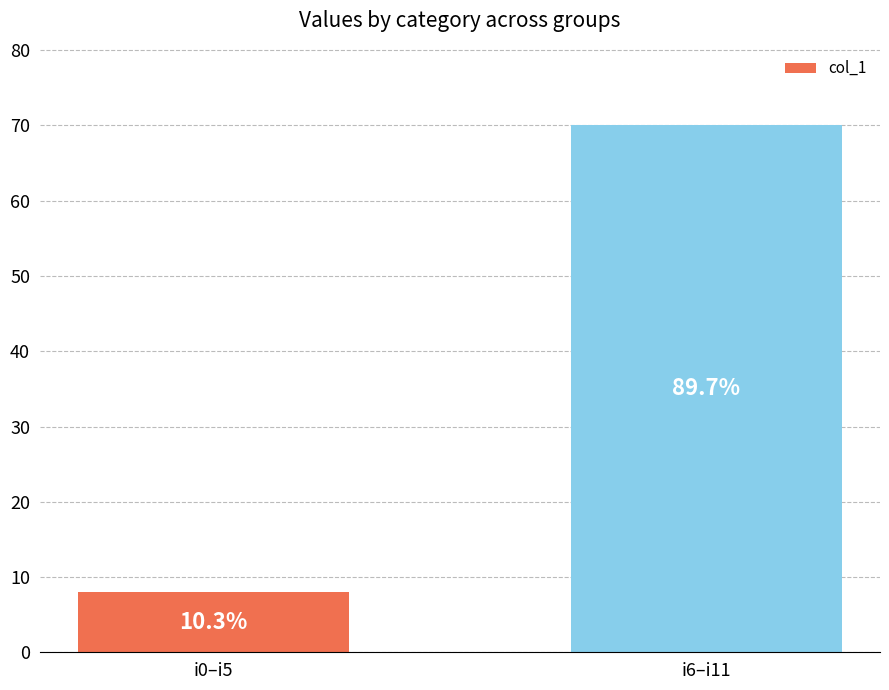

Between i6–i11 and i0–i5, which is larger?

i6–i11